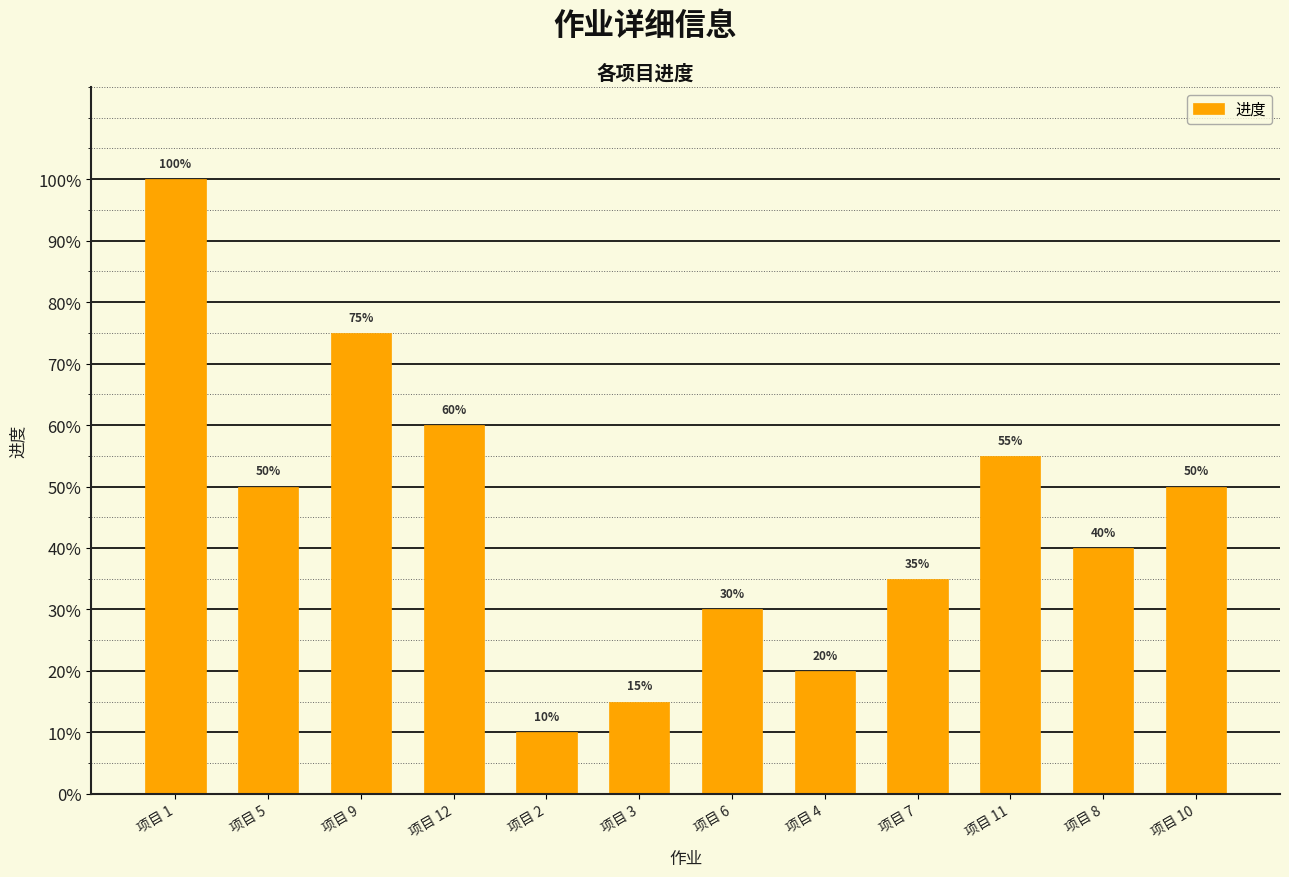

Does the chart contain stacked bars?

No